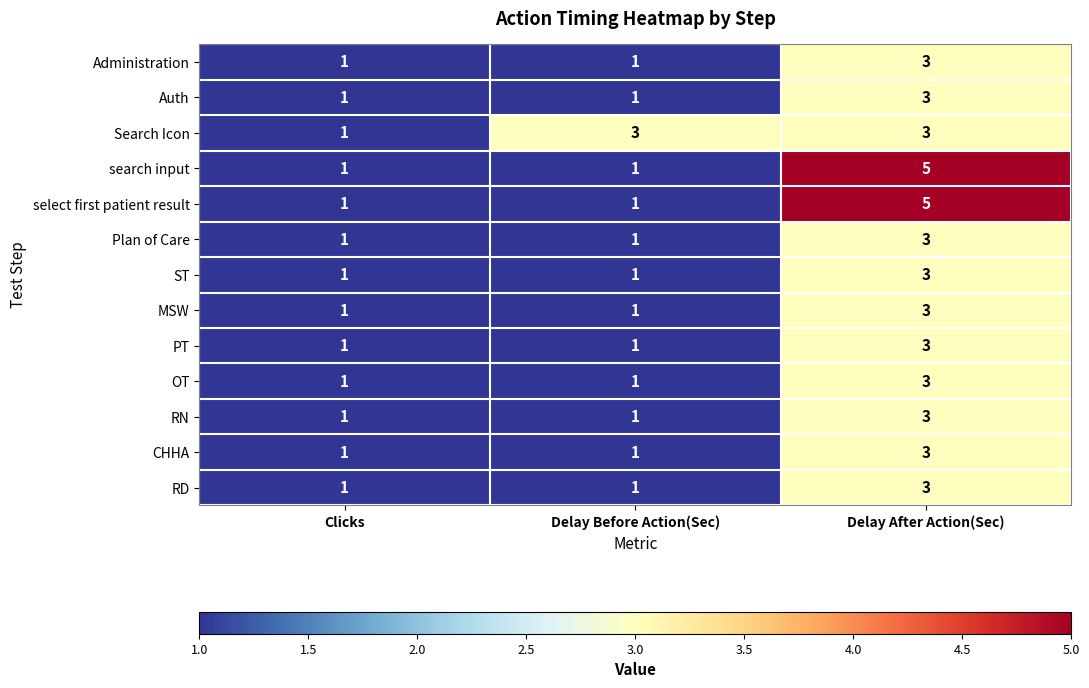

Is it true that MSW equals 2 at Clicks?

False